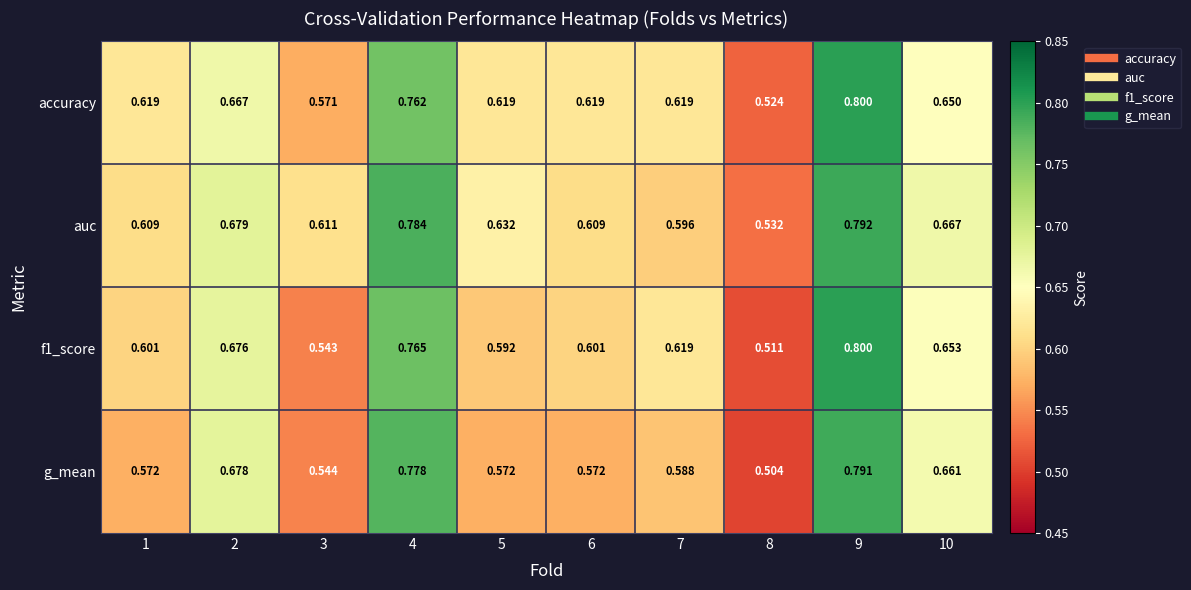

At 1, list the series in order from smallest to largest.

g_mean, f1_score, auc, accuracy